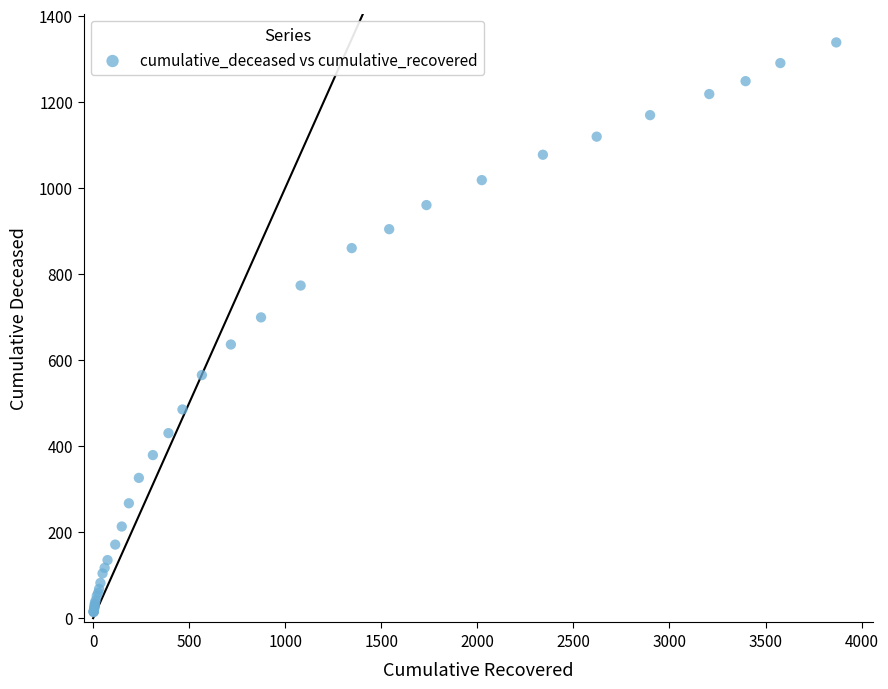

What Y value in the scatter plot is closest to 676?

699